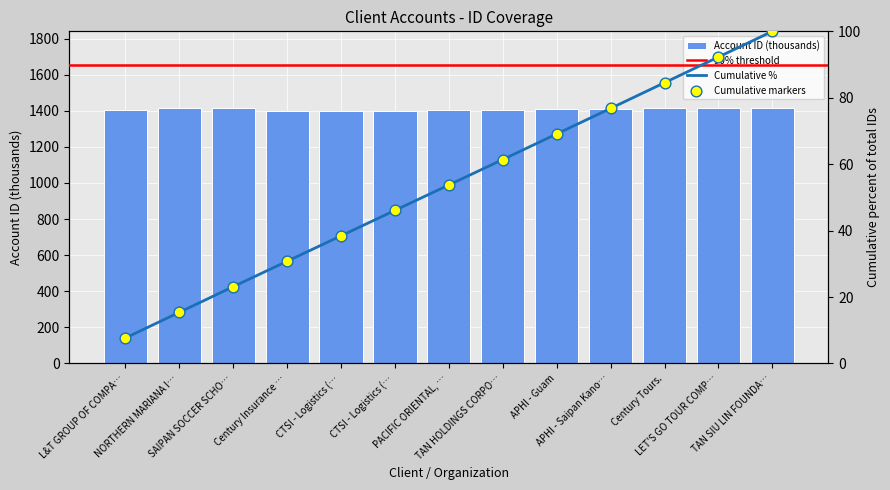

What is the change in value from L&T GROUP OF COMPA… to TAN HOLDINGS CORPO…?

+0.1